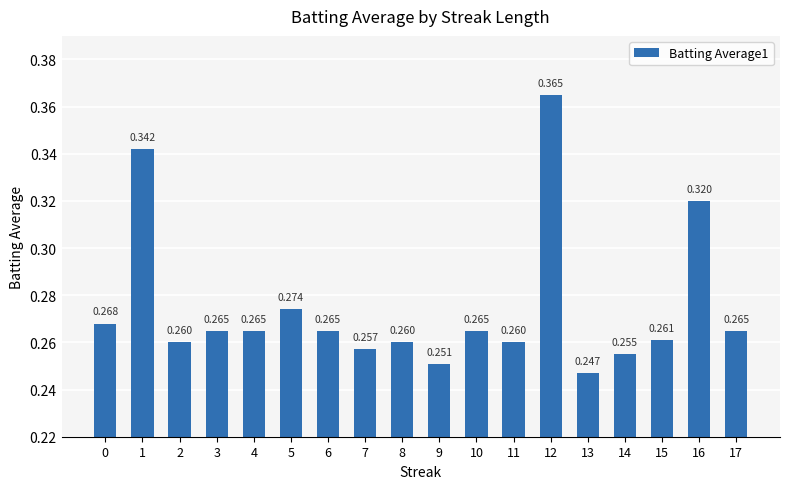

Reading left to right, list all the values displayed in this chart.

0.3	0.3	0.3	0.3	0.3	0.3	0.3	0.3	0.3	0.3	0.3	0.3	0.4	0.2	0.3	0.3	0.3	0.3